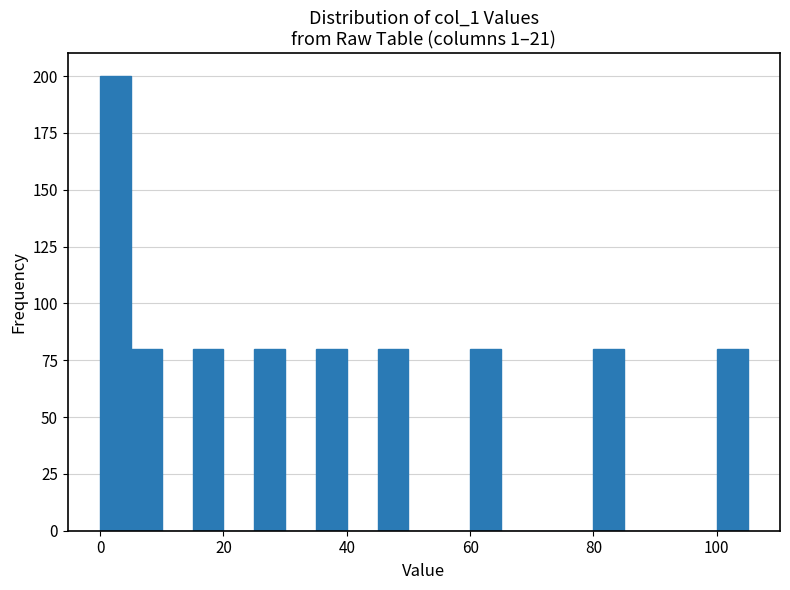

Around what value on the x-axis is the tallest bar? Give the approximate position of its centre, as read against the axis.

2